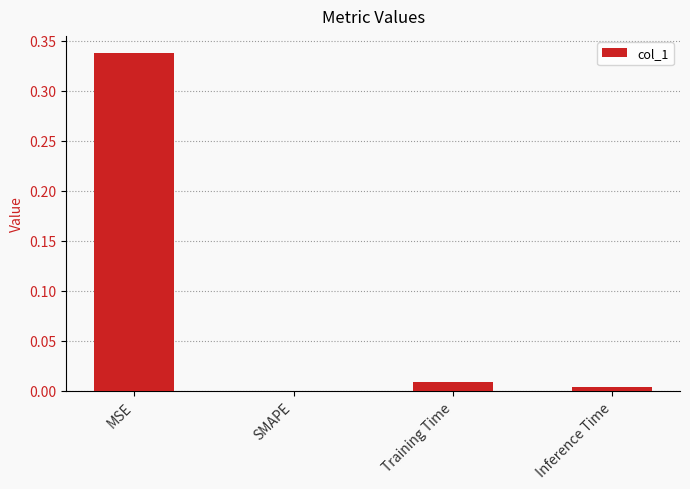

What is the sum of all values?

0.4